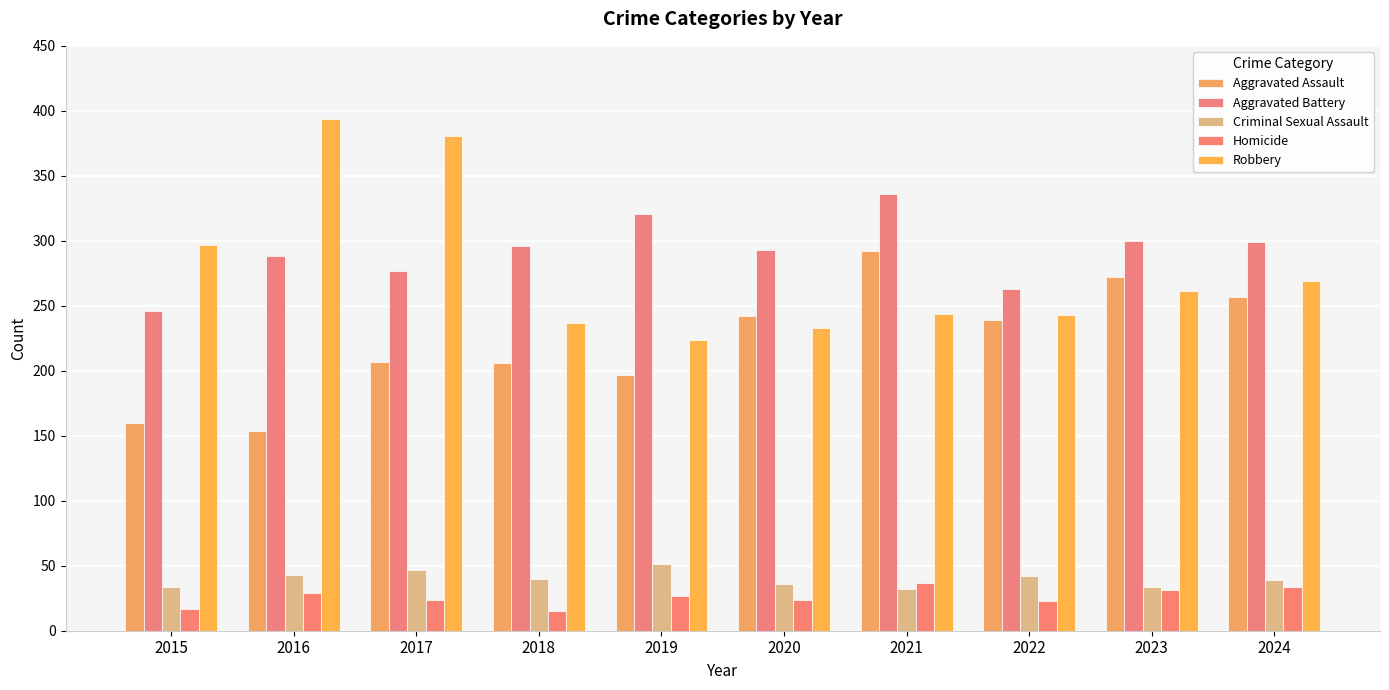

What is the value of the Aggravated Assault bar at the 1st from the left?

160